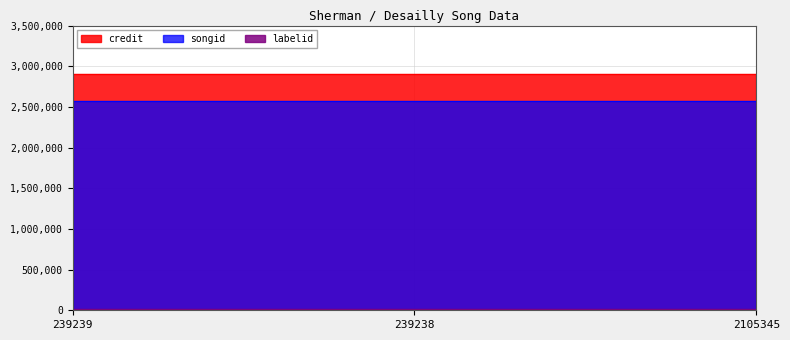

Which series has the largest total across all categories?

credit